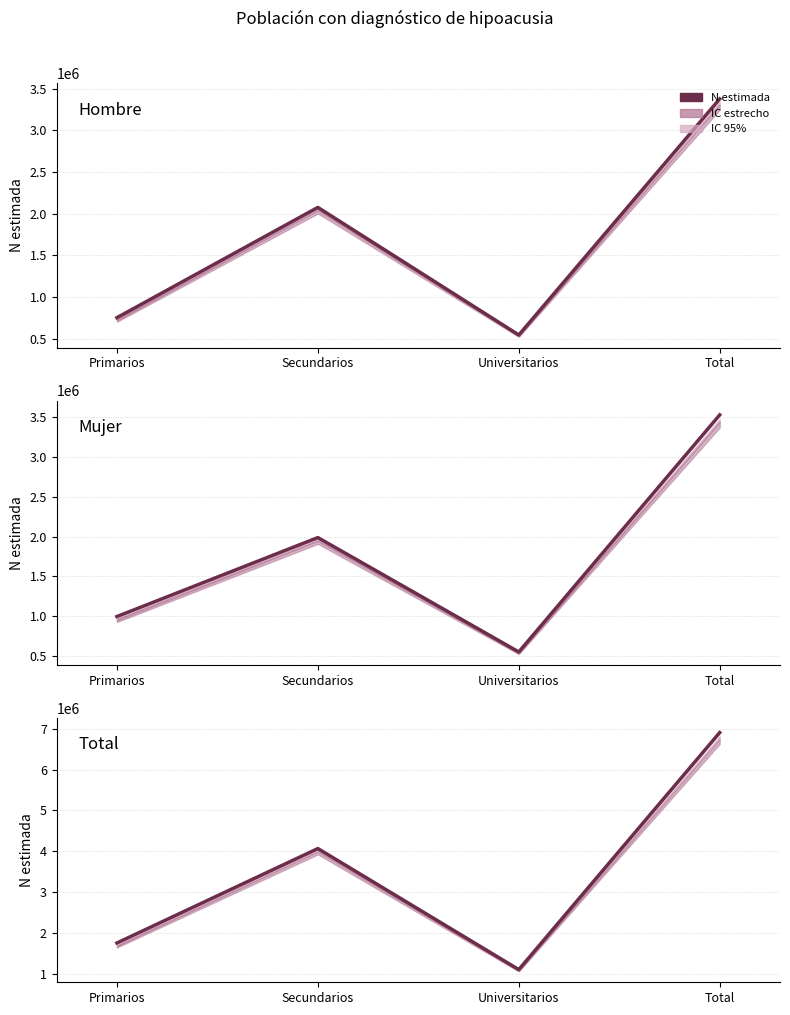

What is the label of the 3rd point from the right?

Secundarios